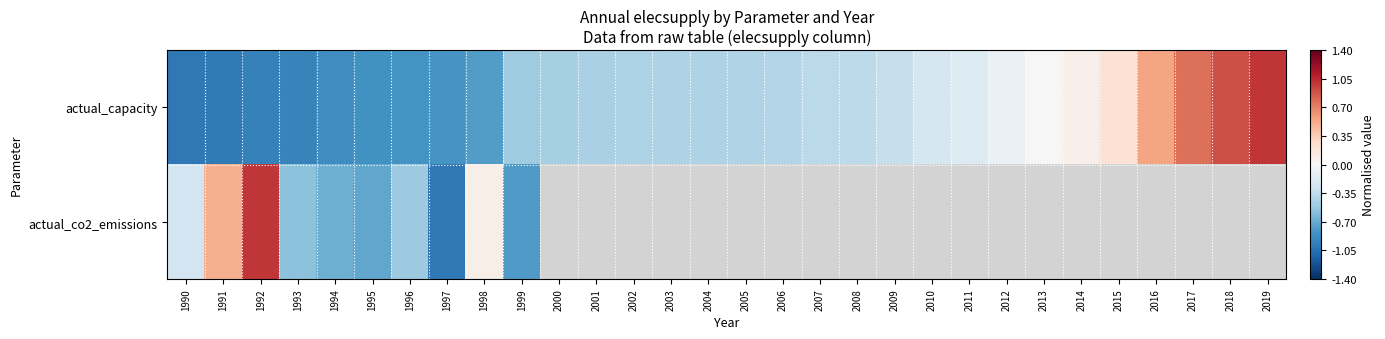

What is the total value across all series at 1995?

-1.6